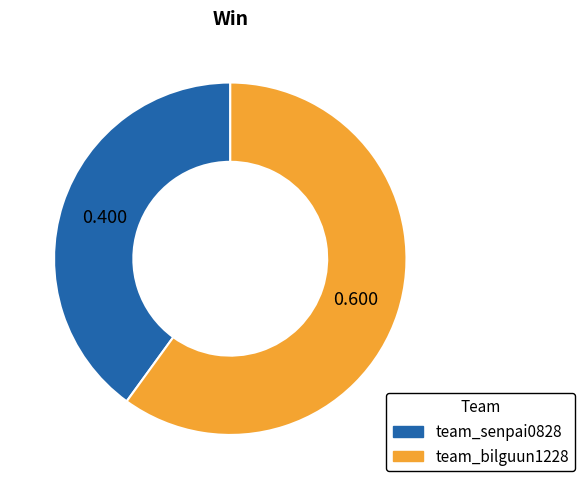

Is there a majority slice in this chart?

Yes